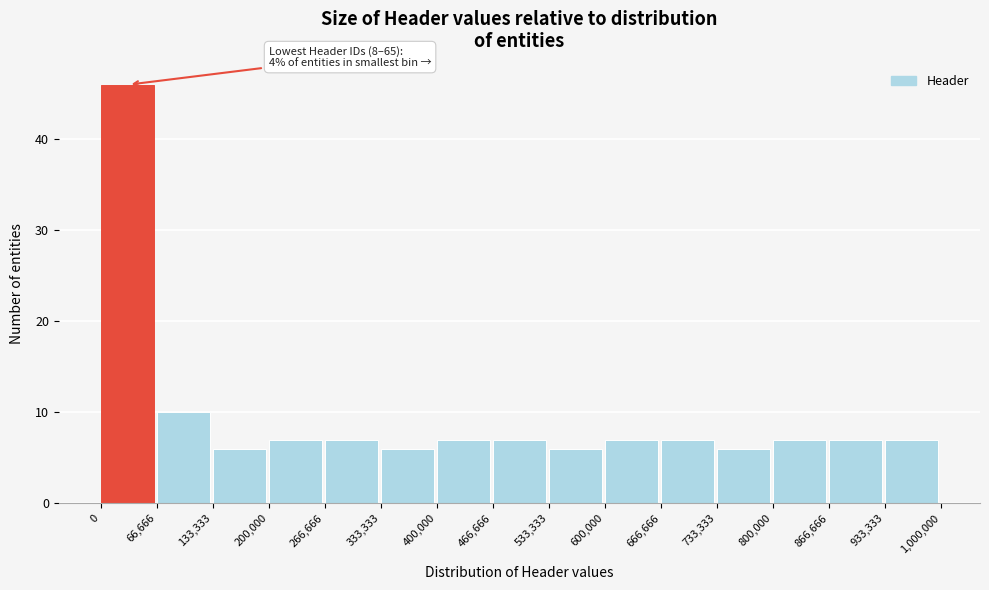

Over which range of the x-axis is the bar tallest?

0 to 66,666